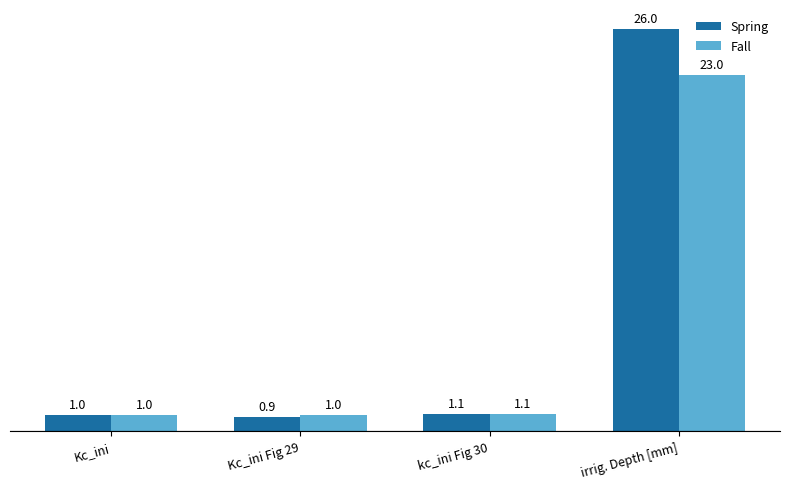

What is the label of the 1st bar from the right?

irrig. Depth [mm]